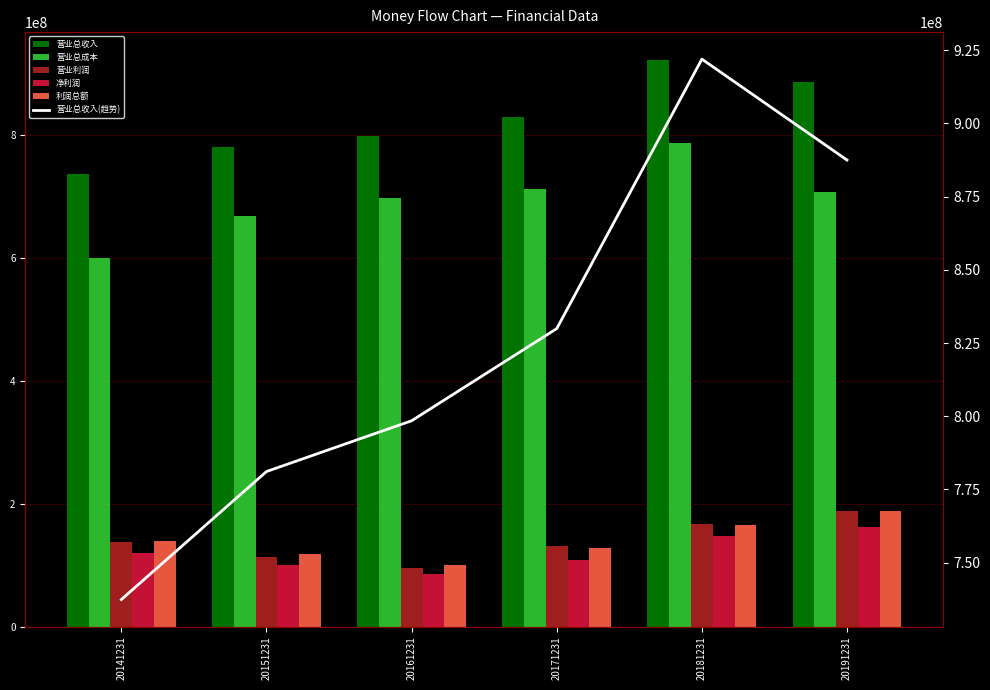

Count the number of categories in the chart.

6